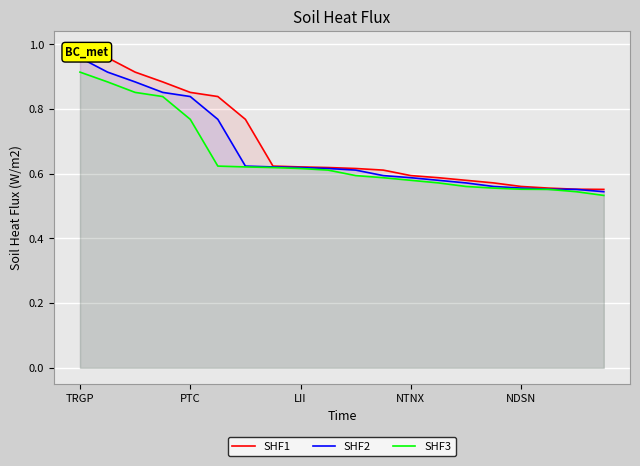

What position from the right is 6?

14